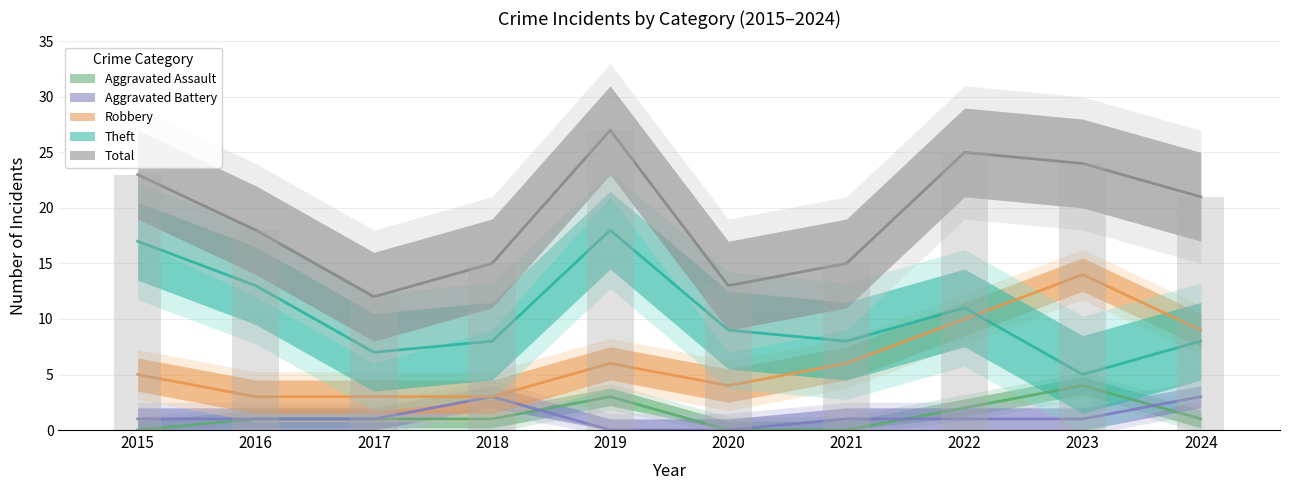

Reading left to right, extract all data points from this chart.

Aggravated Assault: 0	1	1	1	3	0	0	2	4	1
Aggravated Battery: 1	1	1	3	0	0	1	1	1	3
Robbery: 5	3	3	3	6	4	6	10	14	9
Theft: 17	13	7	8	18	9	8	11	5	8
Total: 23	18	12	15	27	13	15	25	24	21